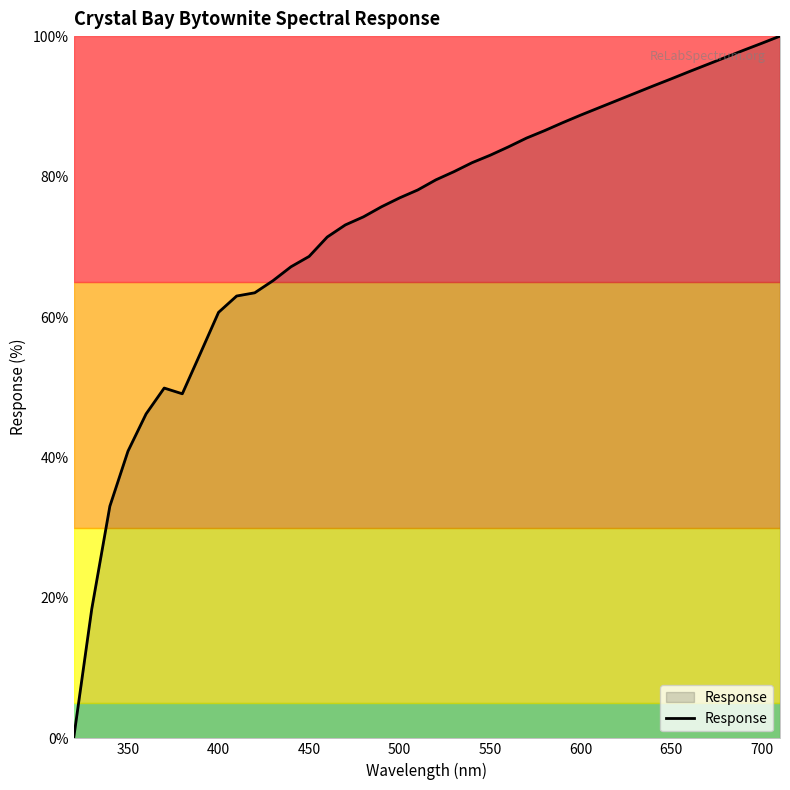

What is the maximum value shown in the chart?

100.0